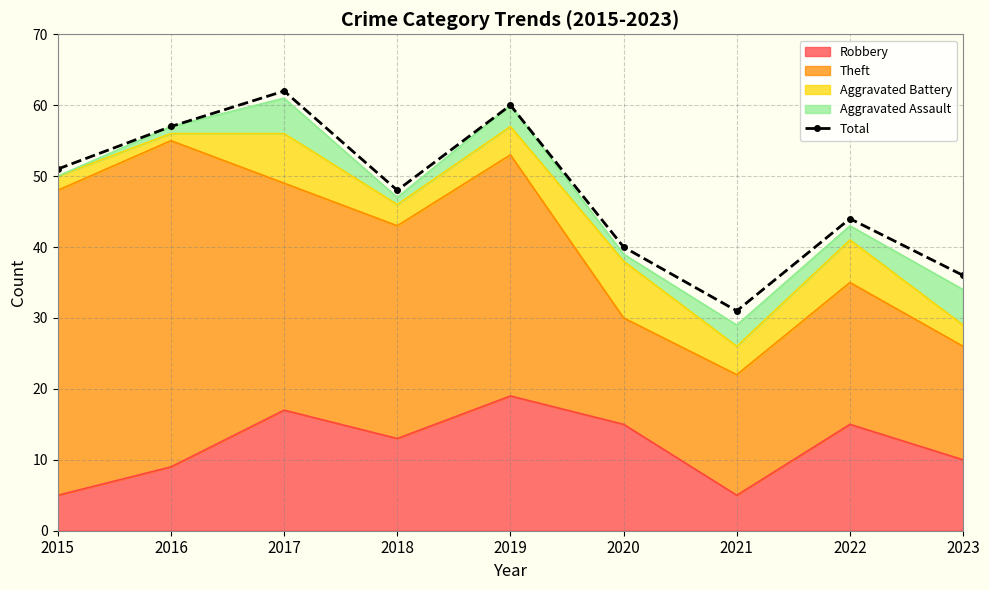

True or false: the data has more than 2 interior local peaks.

True